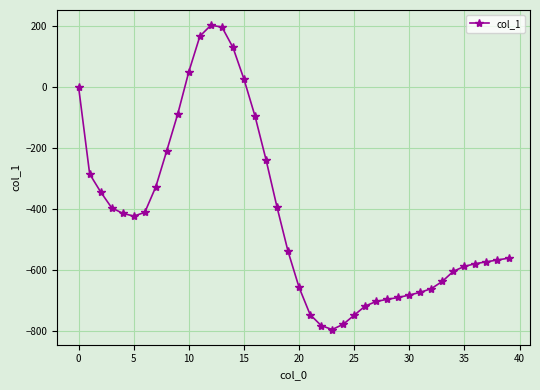

What is the sum of all values?

-16786